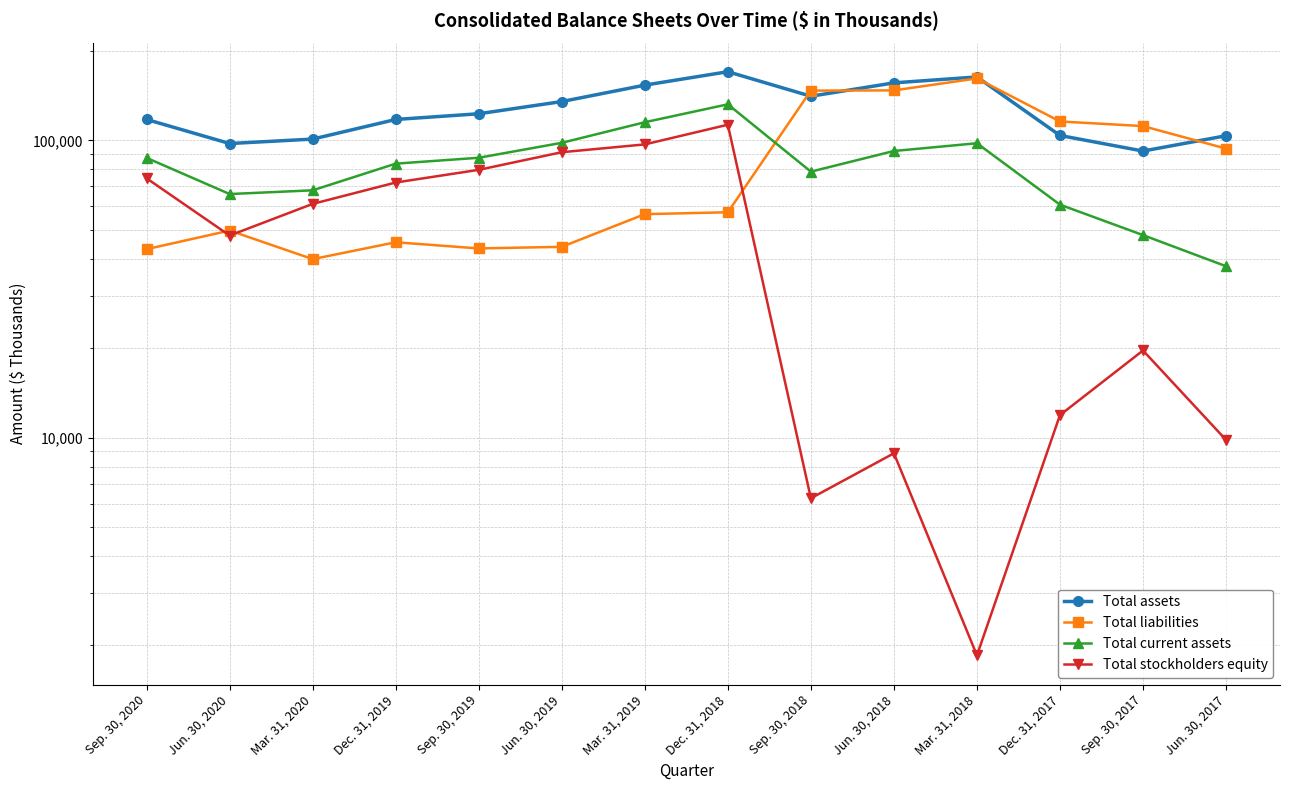

Is this an area chart (filled region under the line)?

No